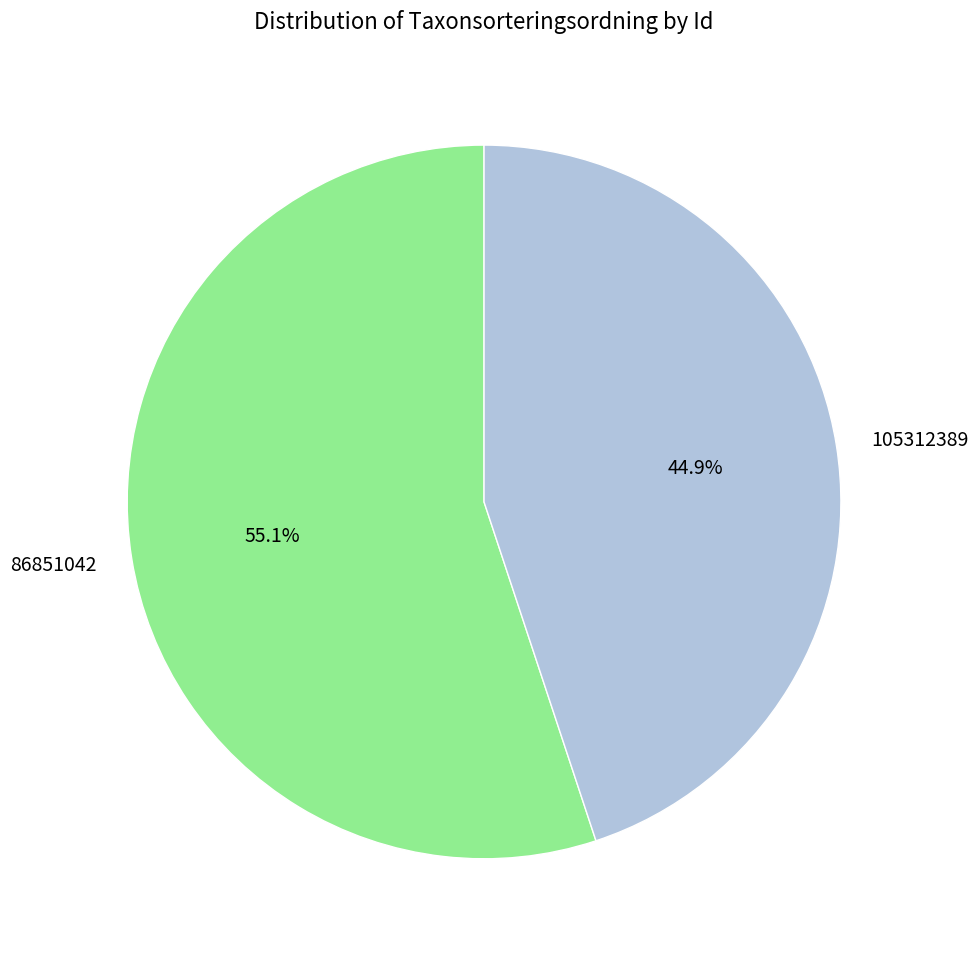

To the nearest percent, what is the combined percentage of 86851042 and 105312389?

100%